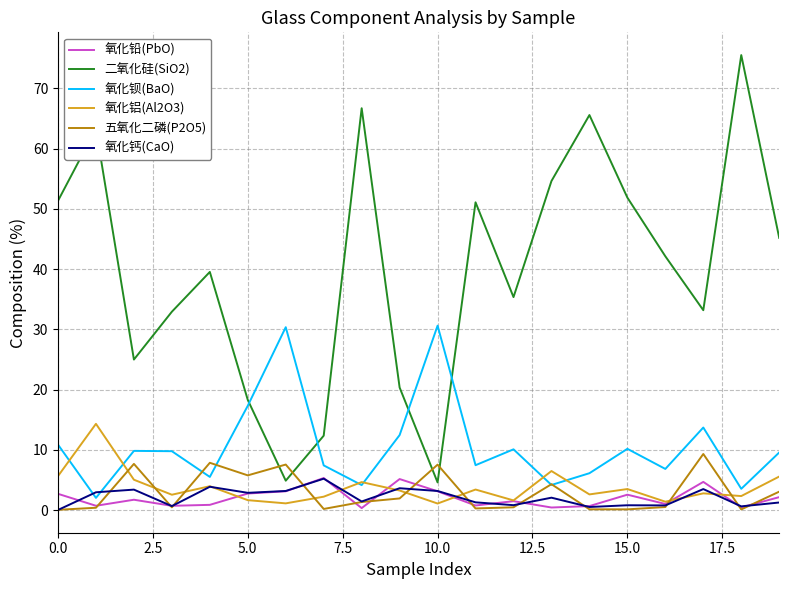

True or false: 二氧化硅(SiO2) and 五氧化二磷(P2O5) cross at least once.

True